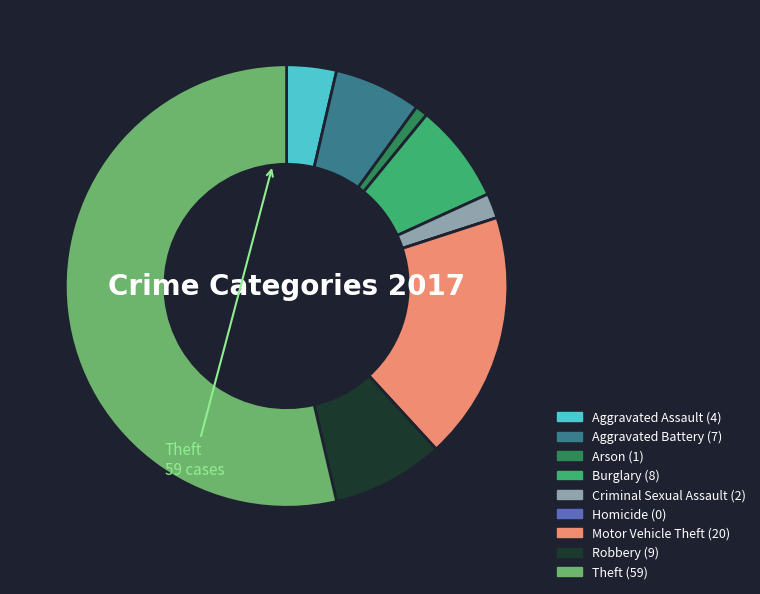

Count the number of slices in the pie.

9